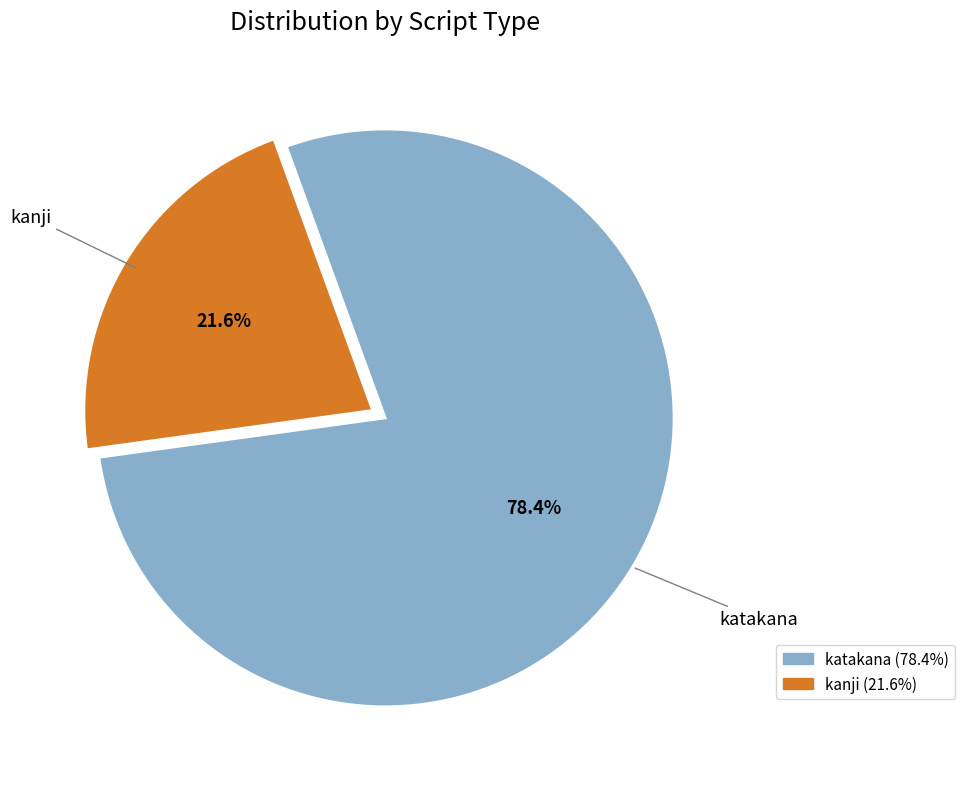

Count the number of slices in the pie.

2